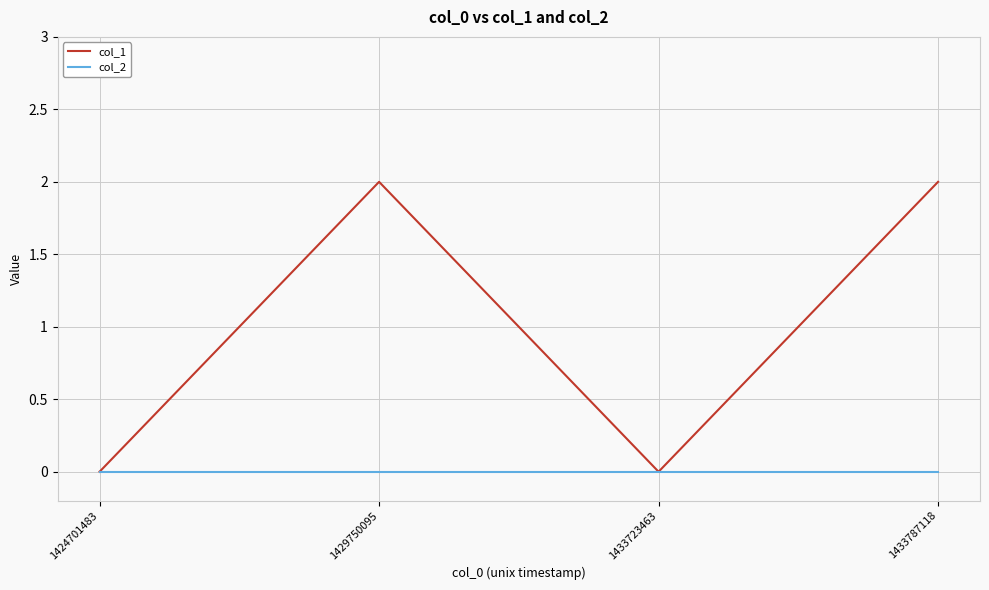

Between 1424701483 and 1433787118, which series saw the biggest shift?

col_1